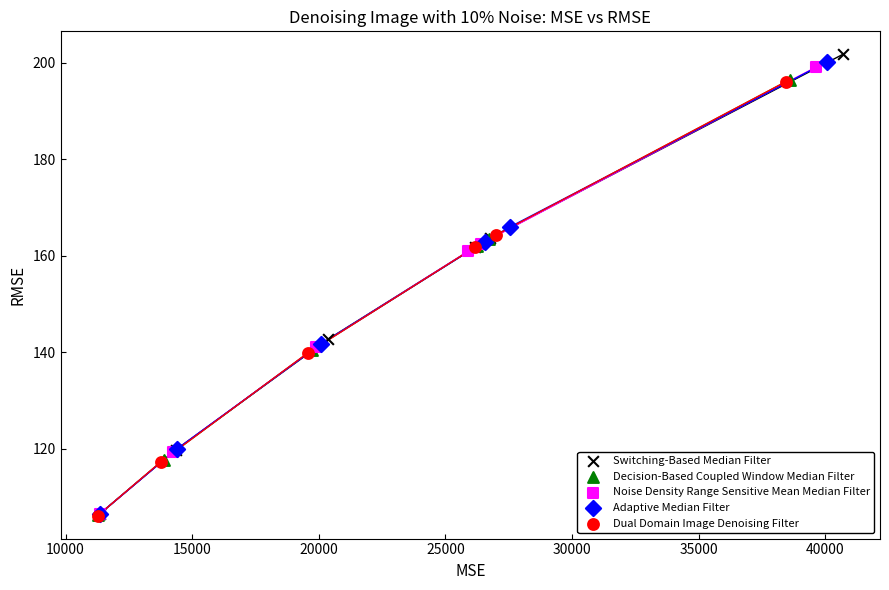

Which series has the widest spread of Y values?

Switching-Based Median Filter